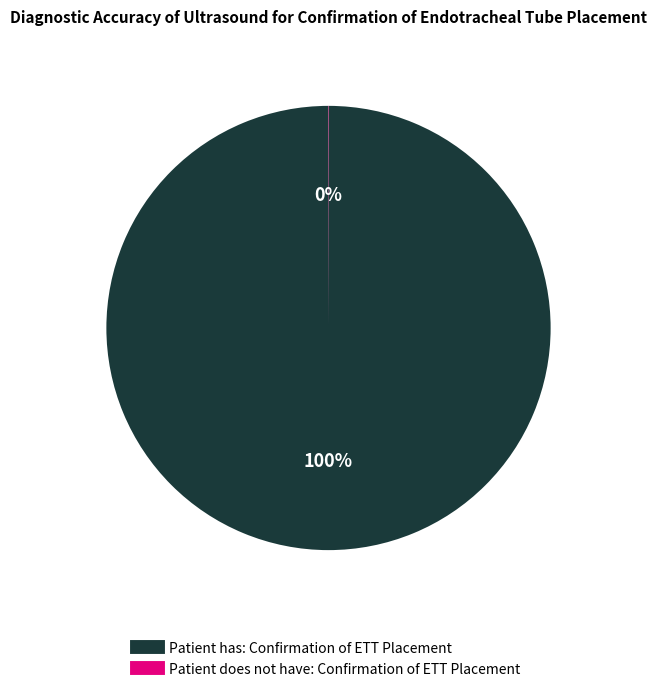

Is there any slice that represents more than half of the pie?

Yes